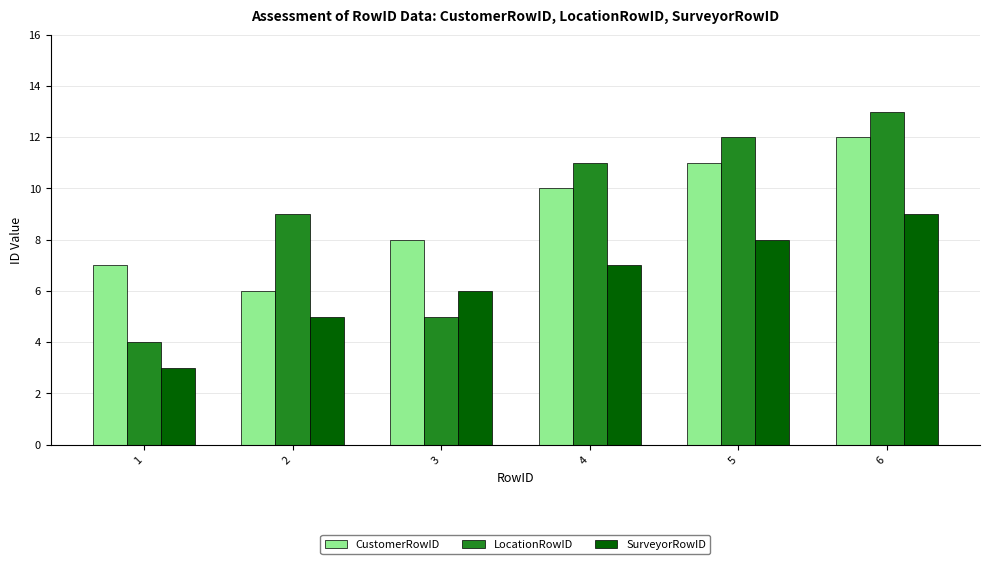

The value of CustomerRowID at 5 is 6. True or false?

False